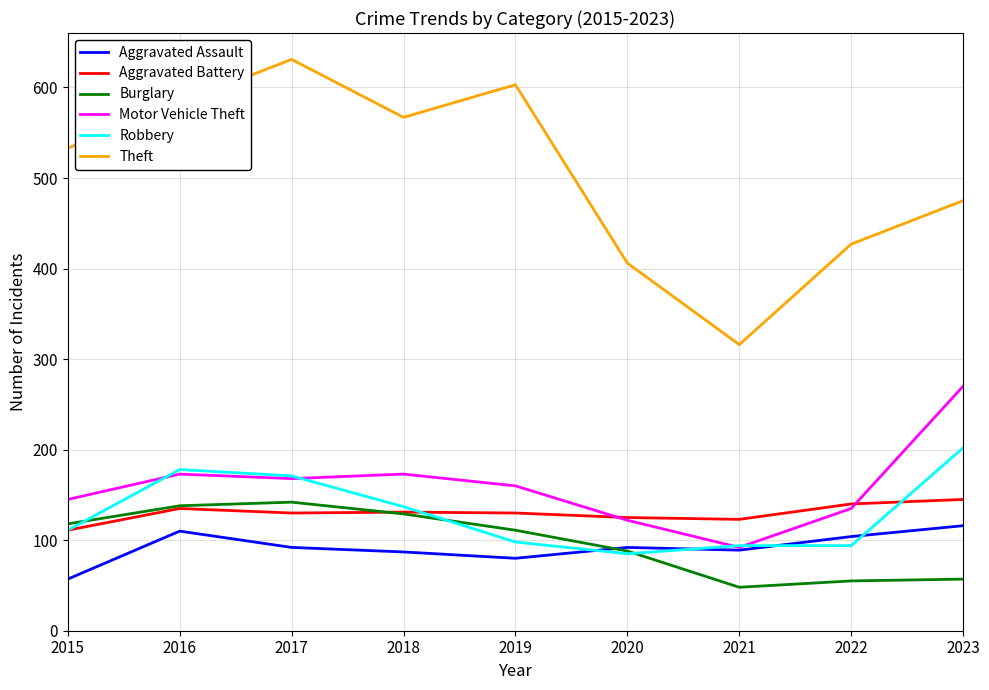

Does the chart have visible grid lines?

Yes